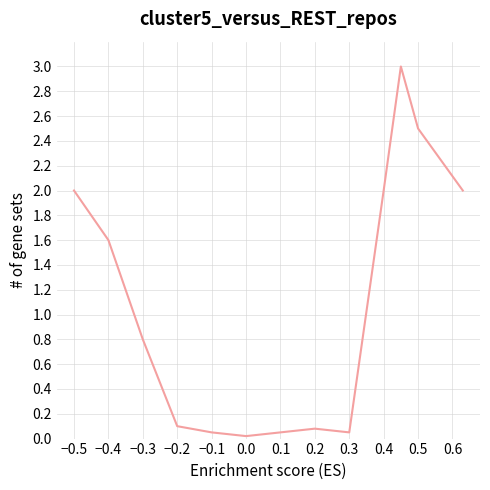

What is the difference between the maximum and minimum values?

3.0